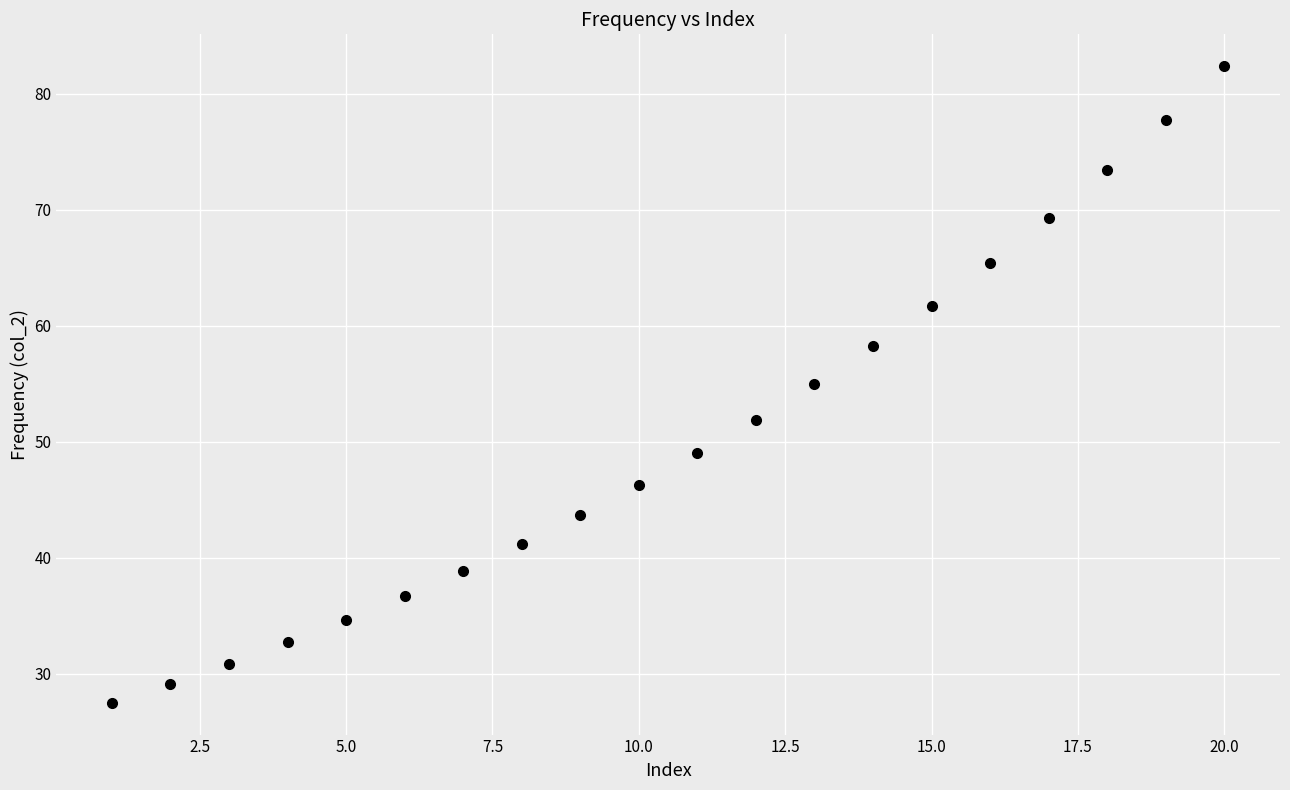

What Y value in the scatter plot is closest to 54?

55.0